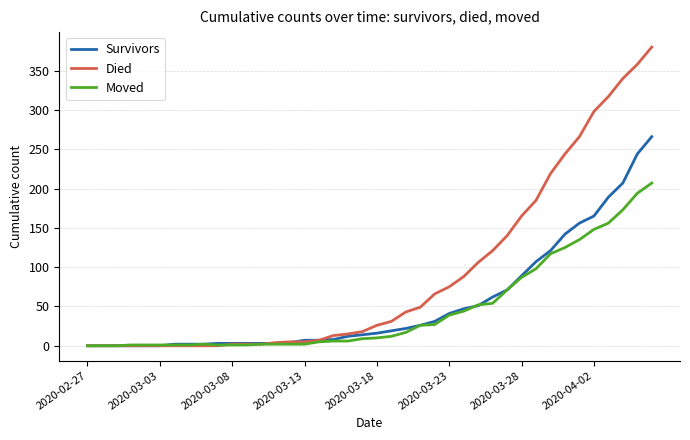

What is the difference between the maximum and second lowest values in the Survivors series?

266